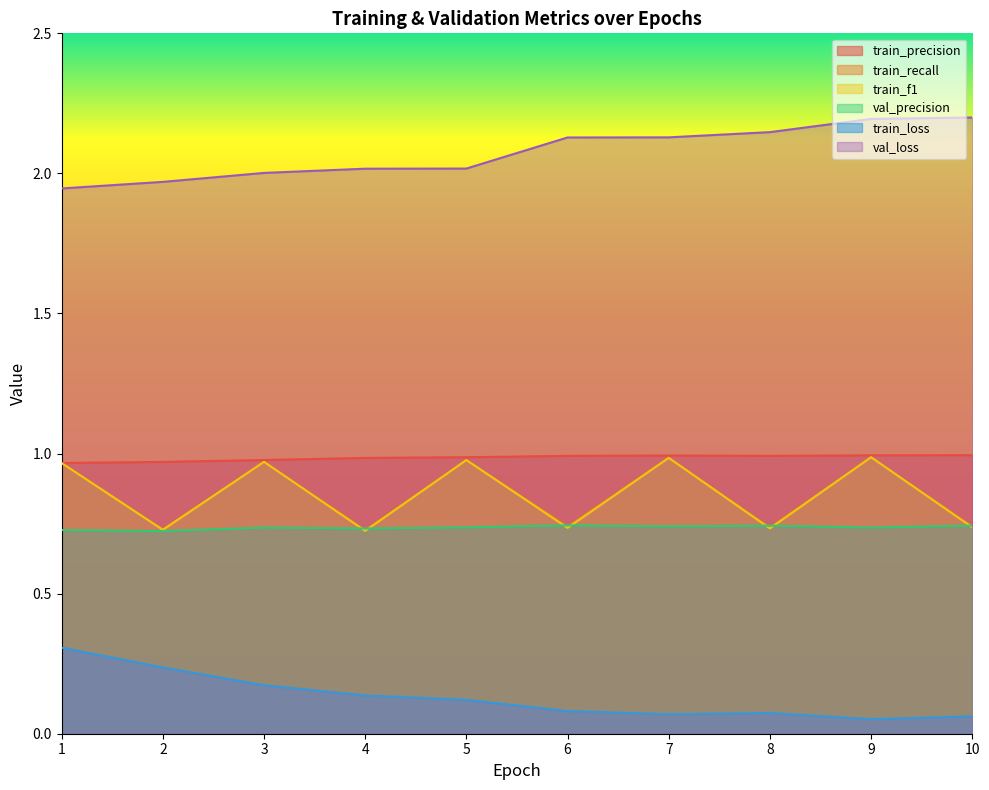

True or false: train_f1 and train_loss intersect in this chart.

False